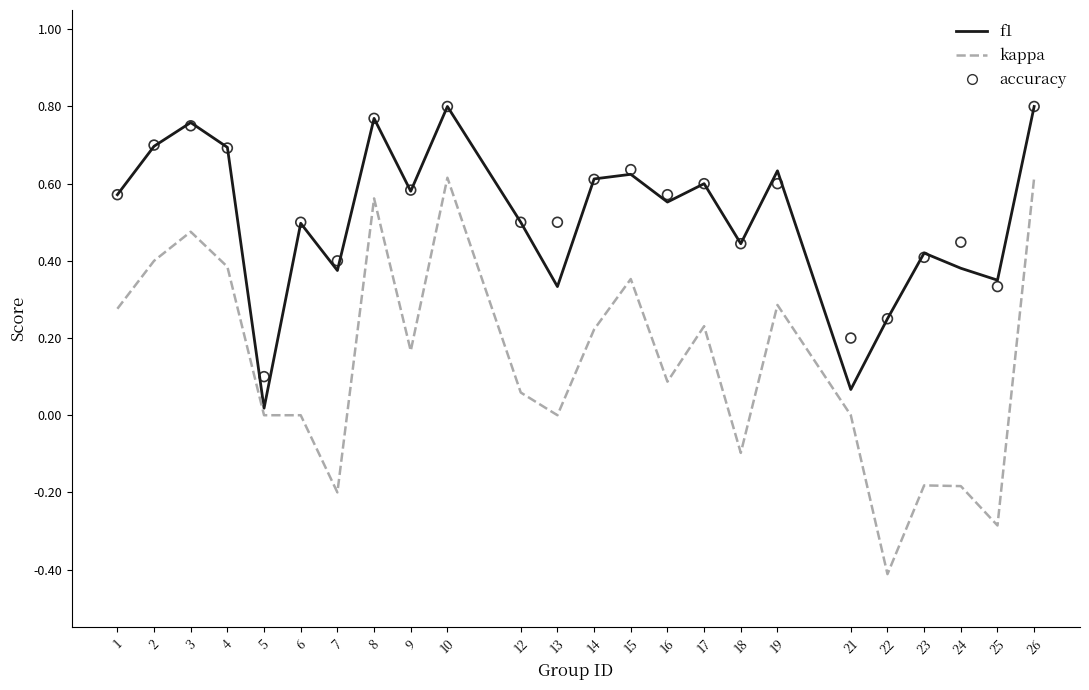

Which series has the largest total across all categories?

accuracy